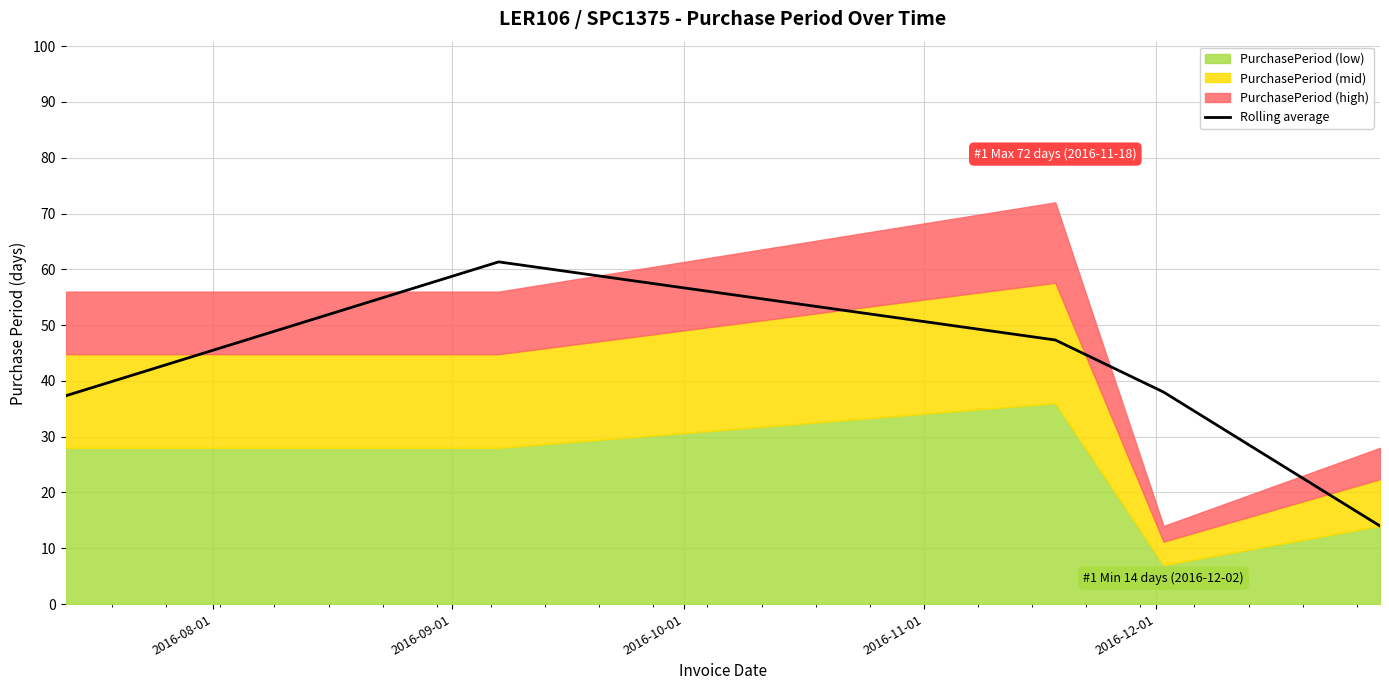

What is the minimum value for Rolling average?

14.0